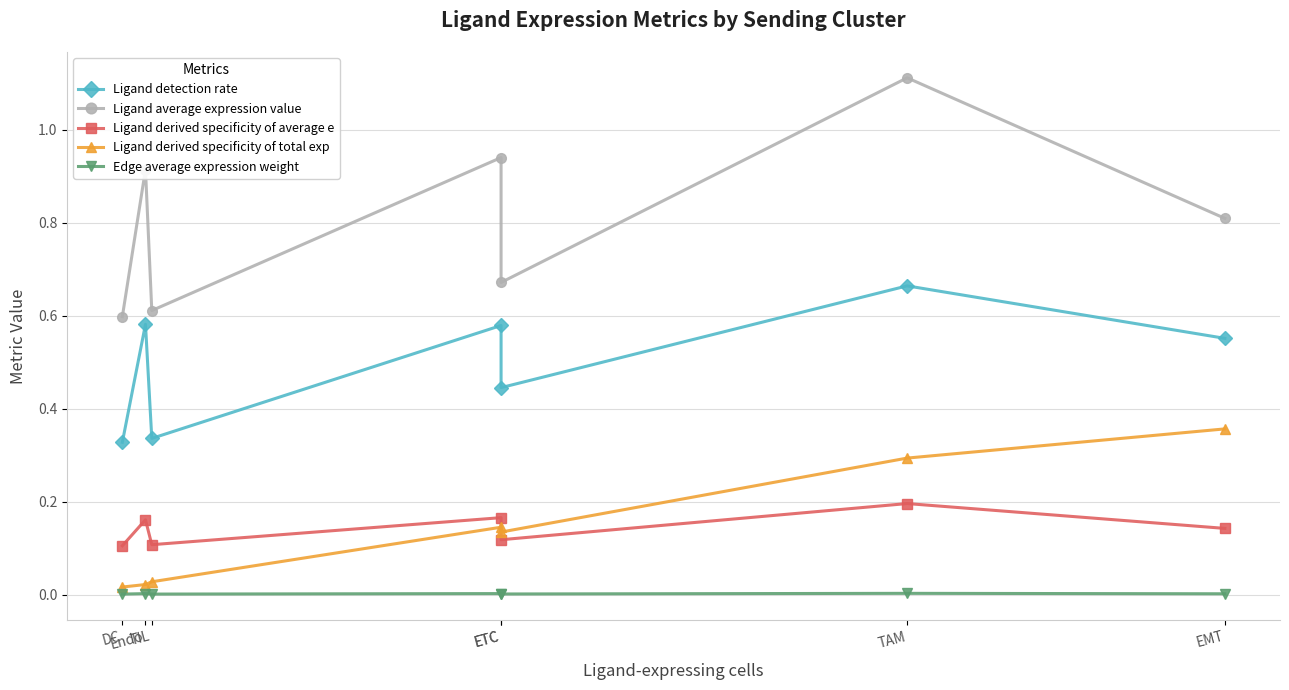

List the series in order of their peak value, highest first.

Ligand average expression value, Ligand detection rate, Ligand derived specificity of total exp, Ligand derived specificity of average e, Edge average expression weight